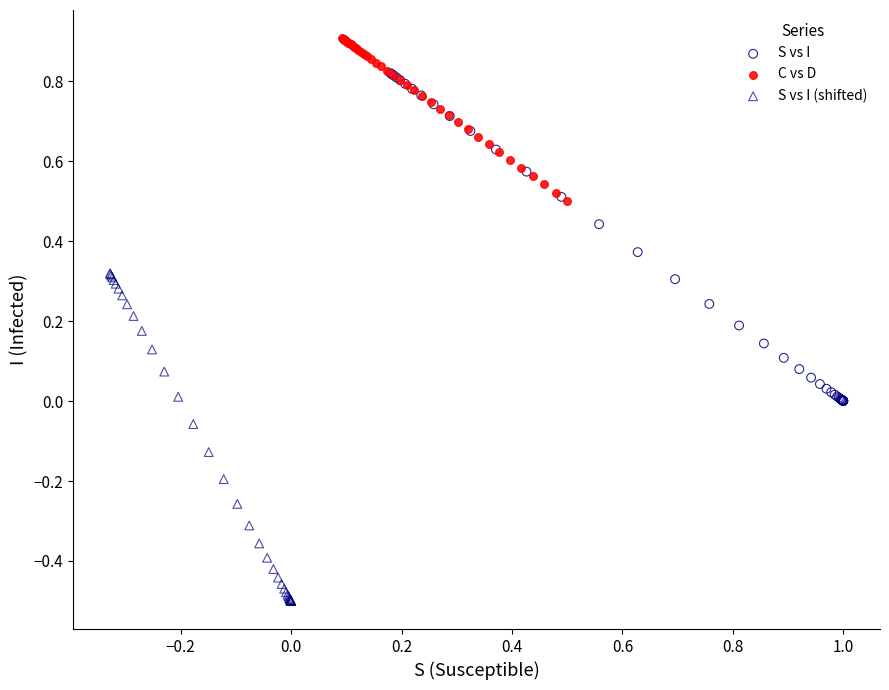

Which series reaches the maximum Y coordinate?

C vs D